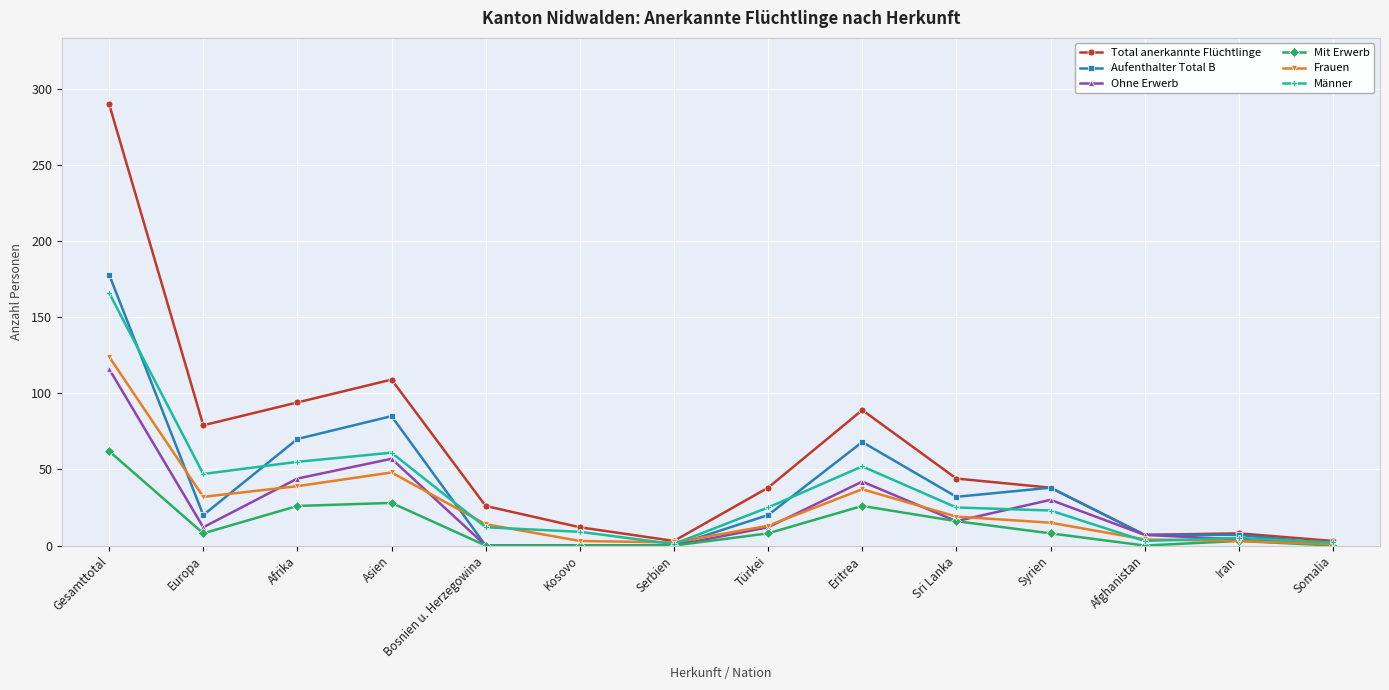

How many lines are shown in the chart?

6